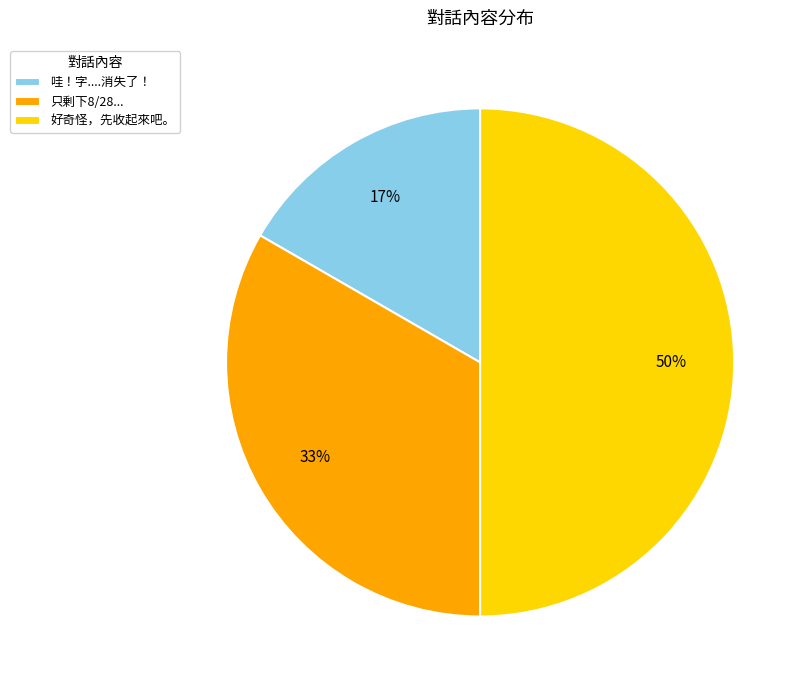

What is the ratio of the value at 哇！字....消失了！ to the value at 好奇怪，先收起來吧。?

0.3